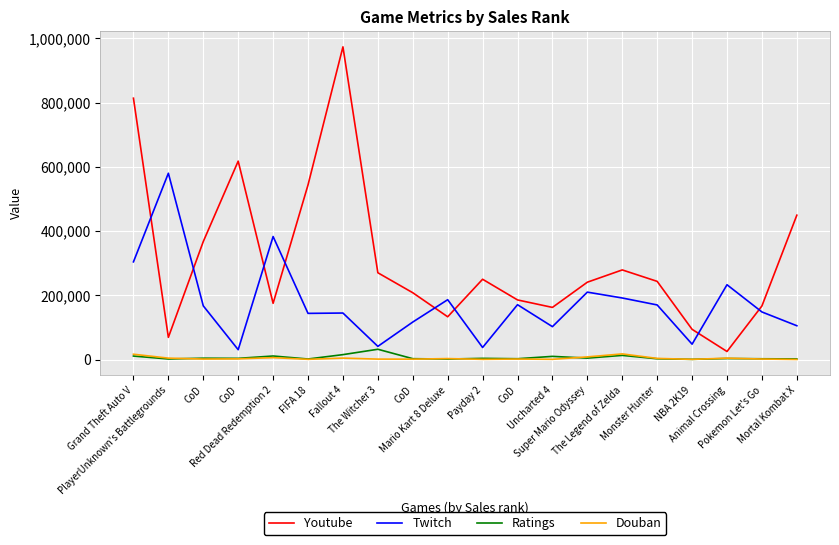

How many intersections are there between Twitch and Youtube?

8